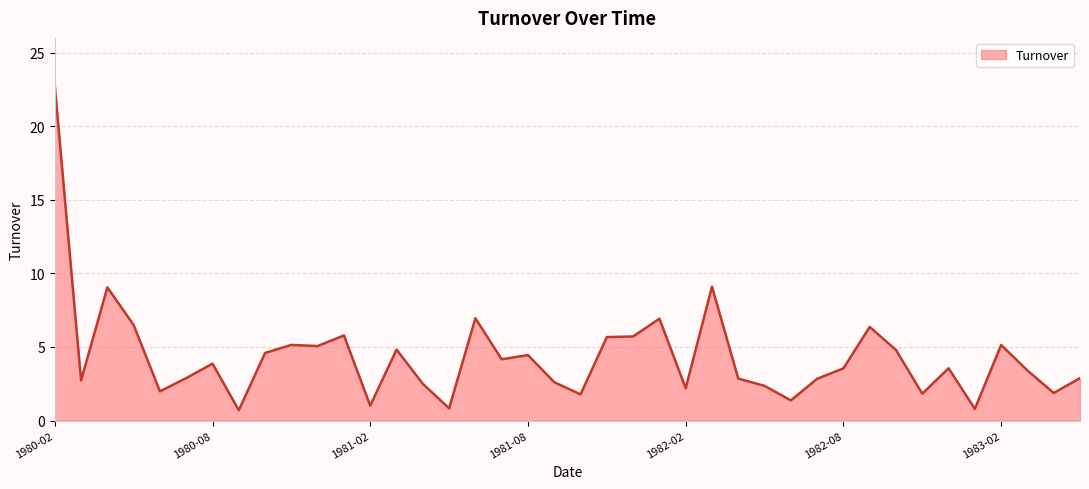

What is the smallest value displayed?

0.7